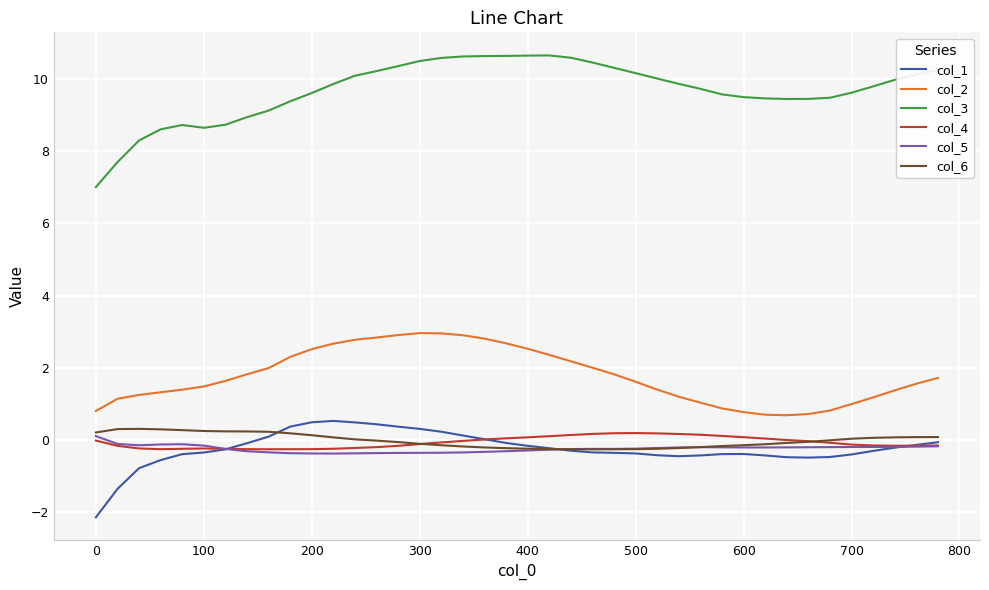

Does the chart have visible grid lines?

Yes